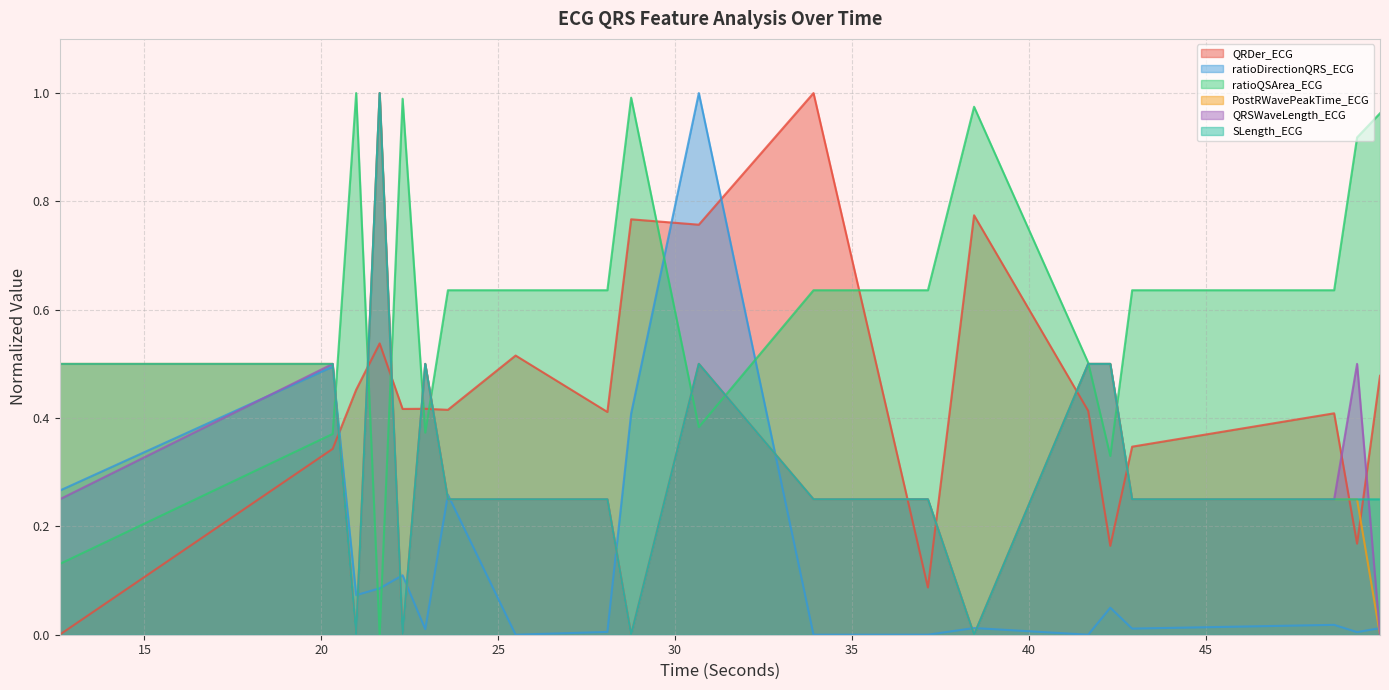

Where is the first local maximum for QRDer_ECG?

21.6484375